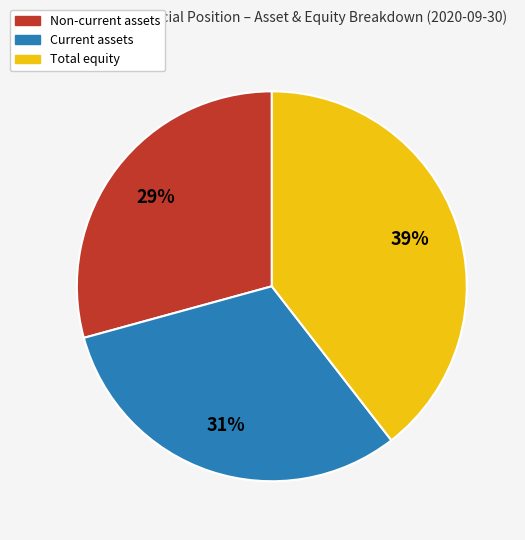

Is there a majority slice in this chart?

No